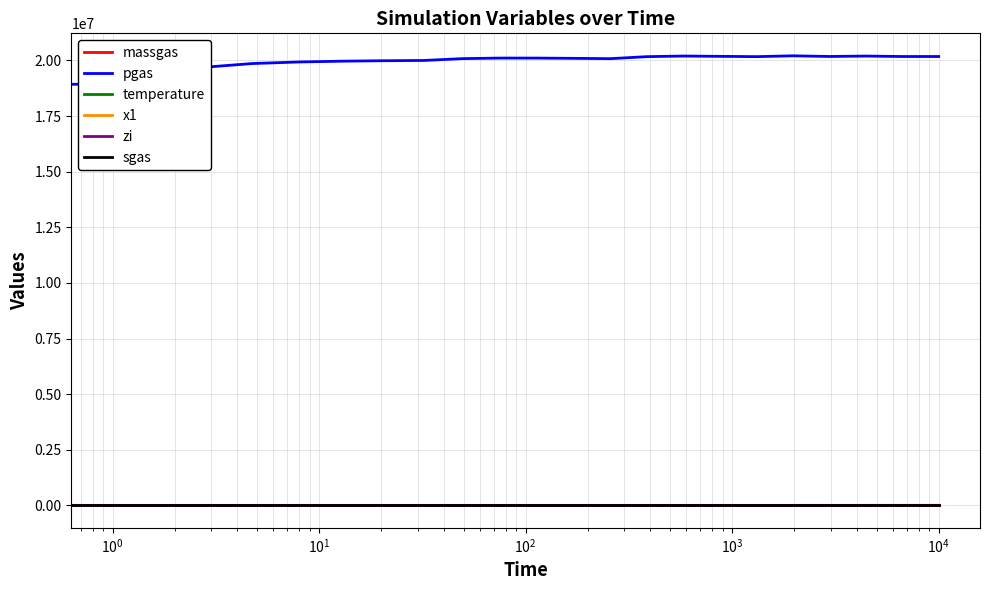

Which series has the largest range (max minus min)?

pgas